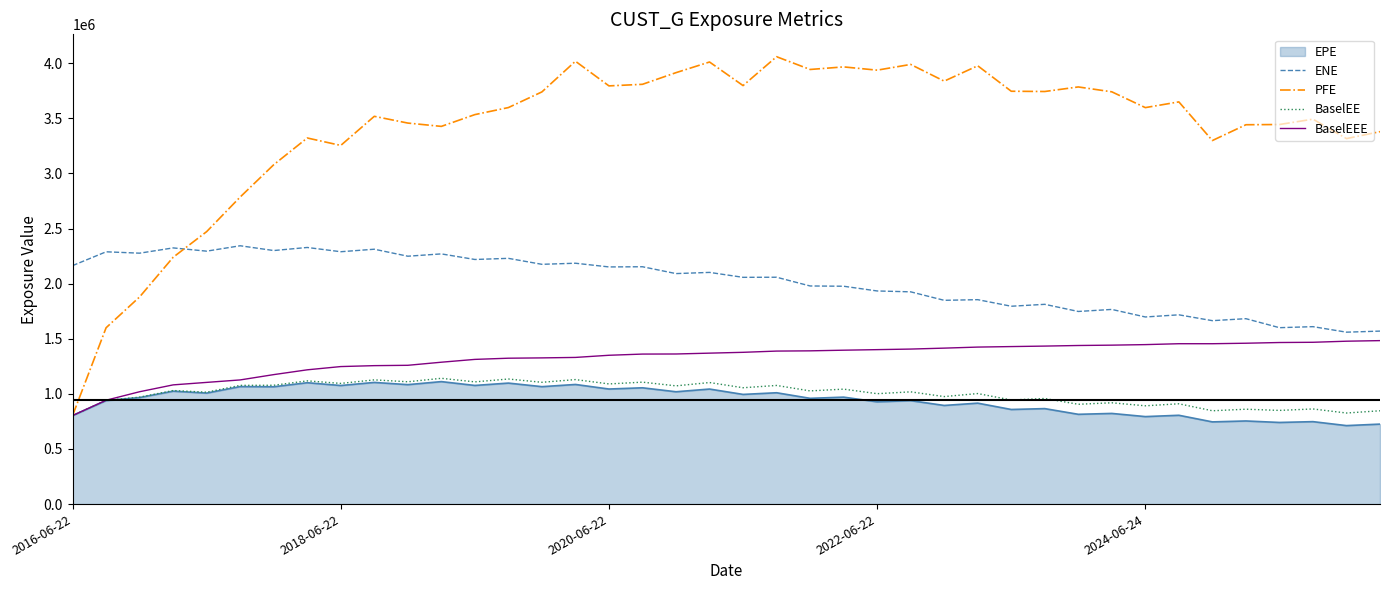

Which series has the largest range (max minus min)?

PFE